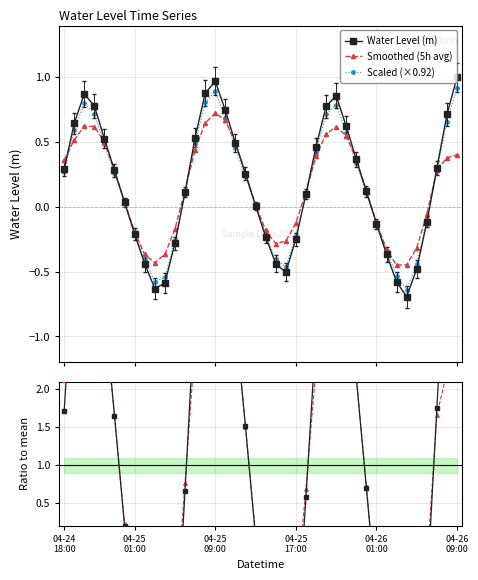

The value of Water Level (m) at 04-25 17:00 is -0.2. True or false?

True